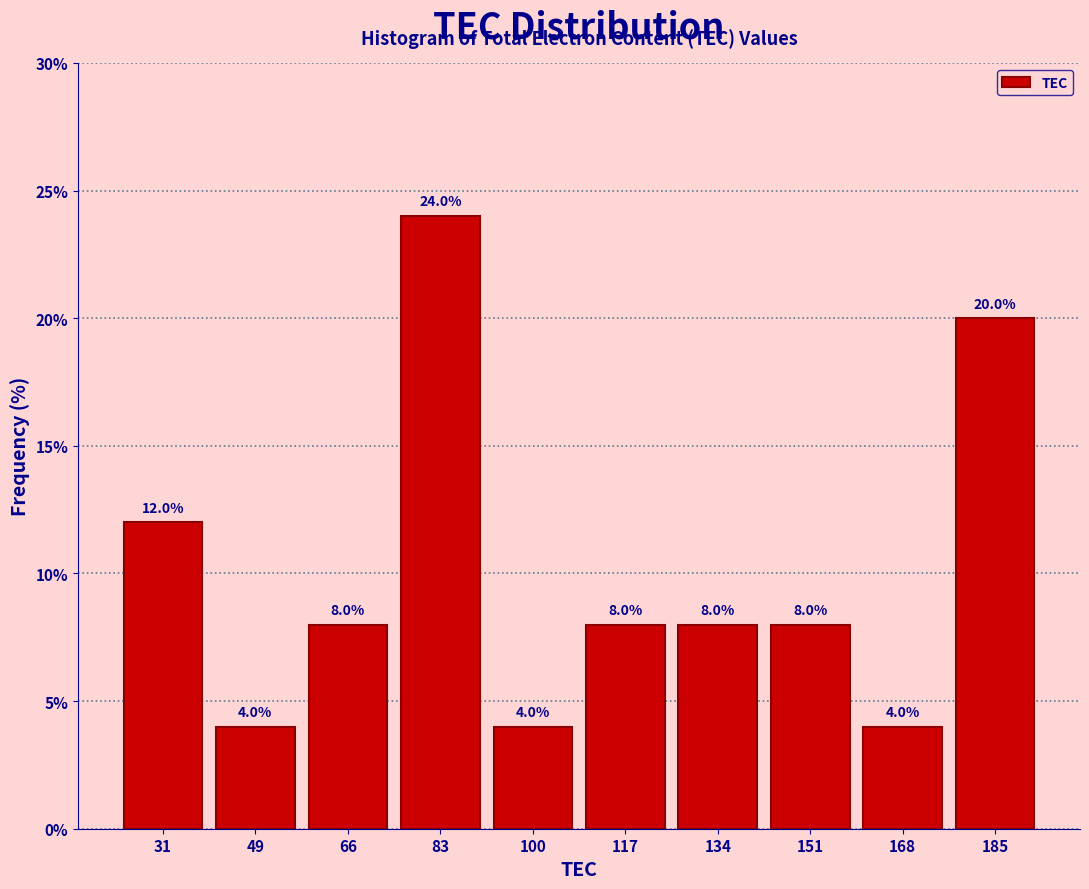

What is the height of the bar covering 108 to 126 on the x-axis? The bar edges are not printed on the chart, so give them approximately, as read against the axis.

8.0